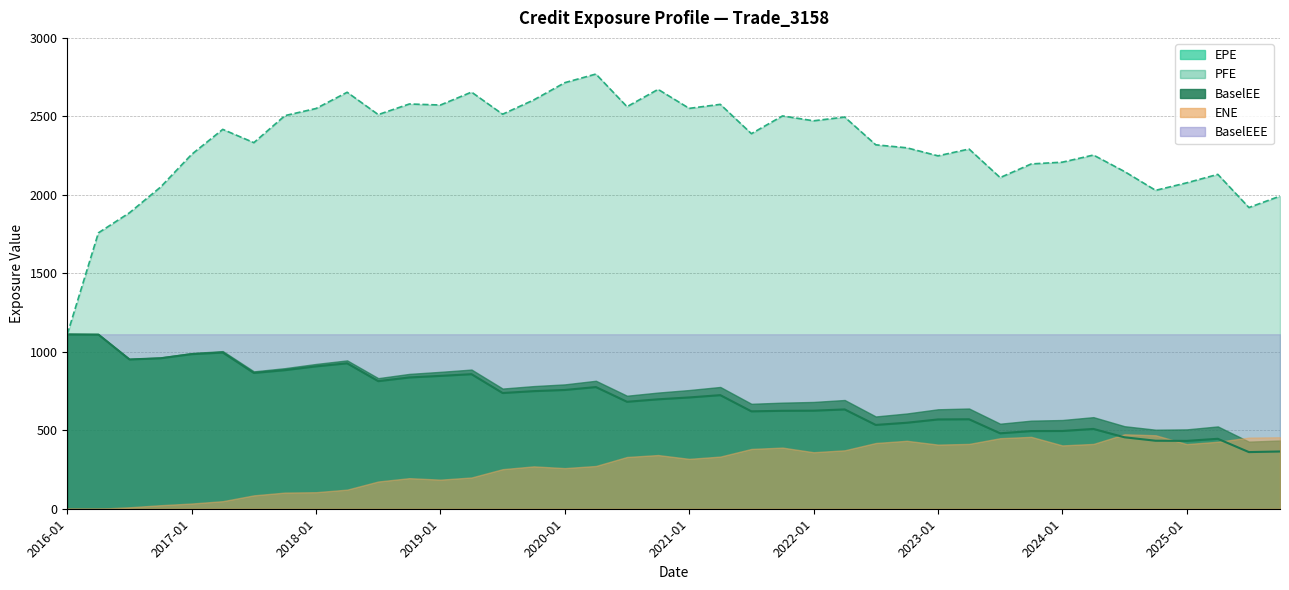

Where is the first local minimum for EPE?

2016-07-29